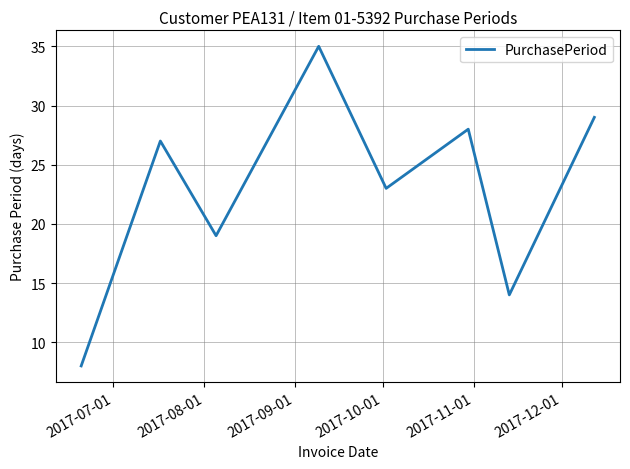

What is the smallest value displayed?

8